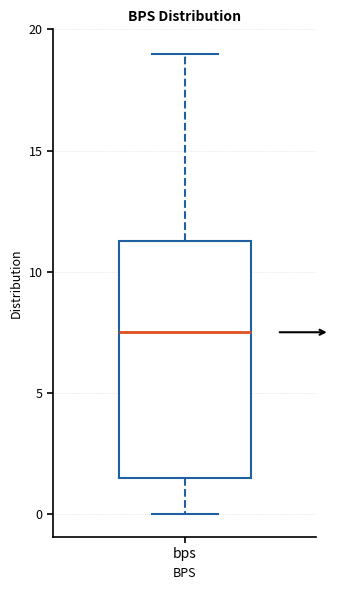

Where is the lower edge of the box for bps on the y-axis? The values are not printed on the chart, so give them approximately, as read against the axis.

1.5